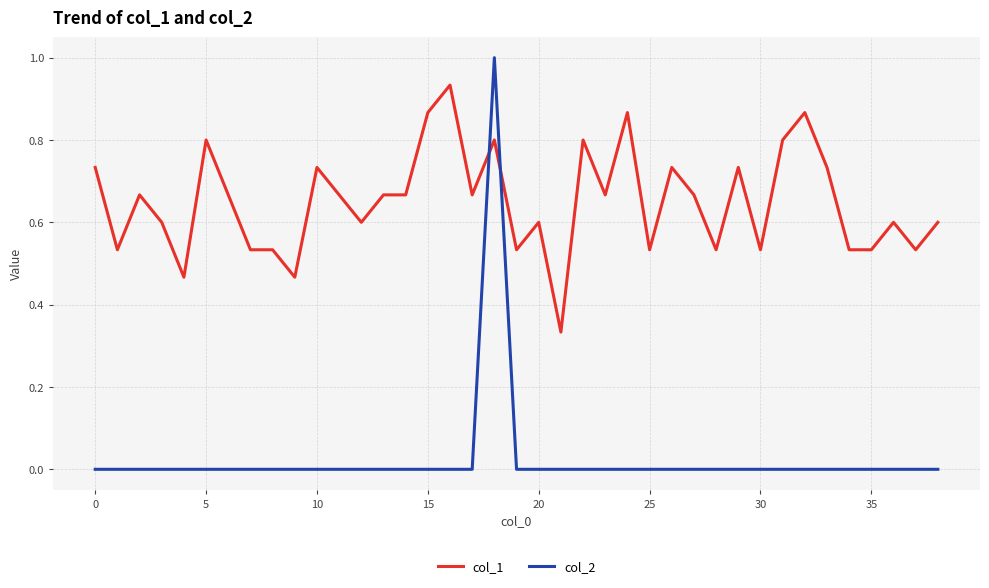

Which series has the largest total across all categories?

col_1